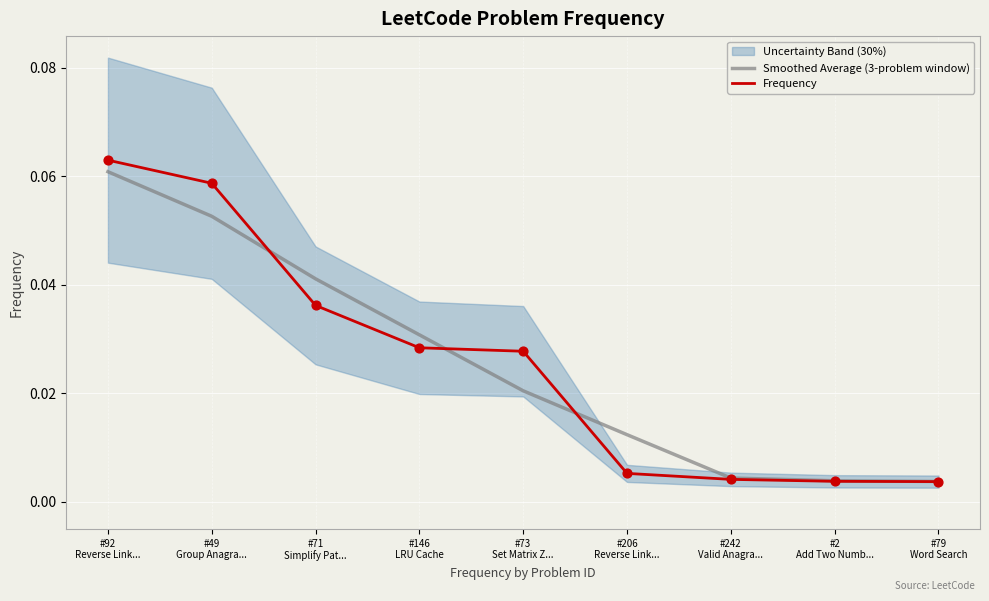

Is the value of Smoothed Average (3-problem window) at #146
LRU Cache greater than the value of Frequency at #92
Reverse Link...?

No